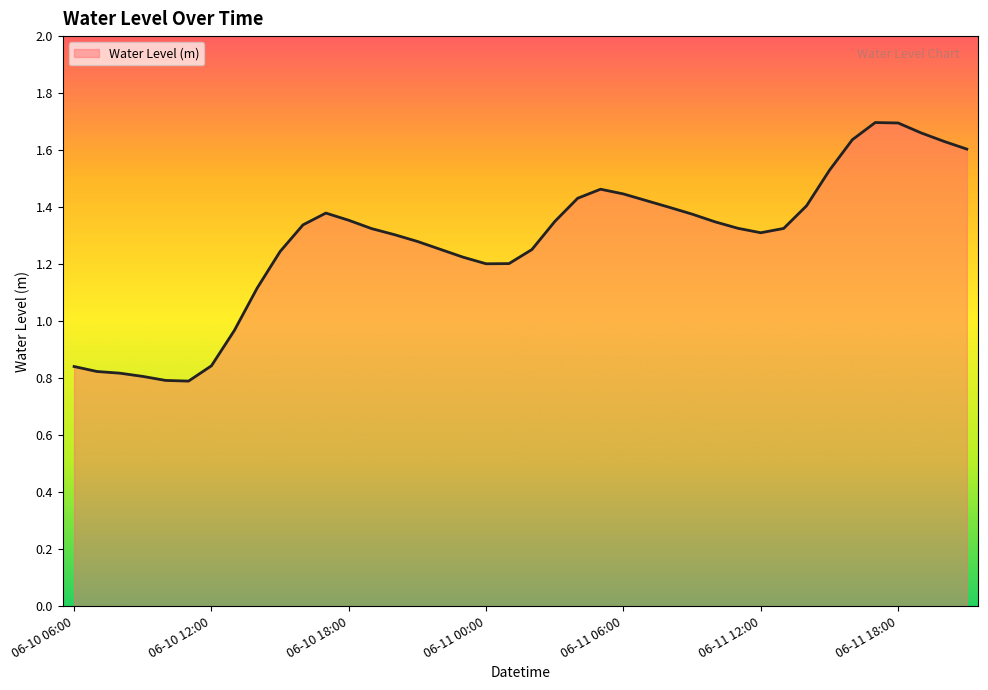

What is the difference between the maximum and minimum values?

0.9